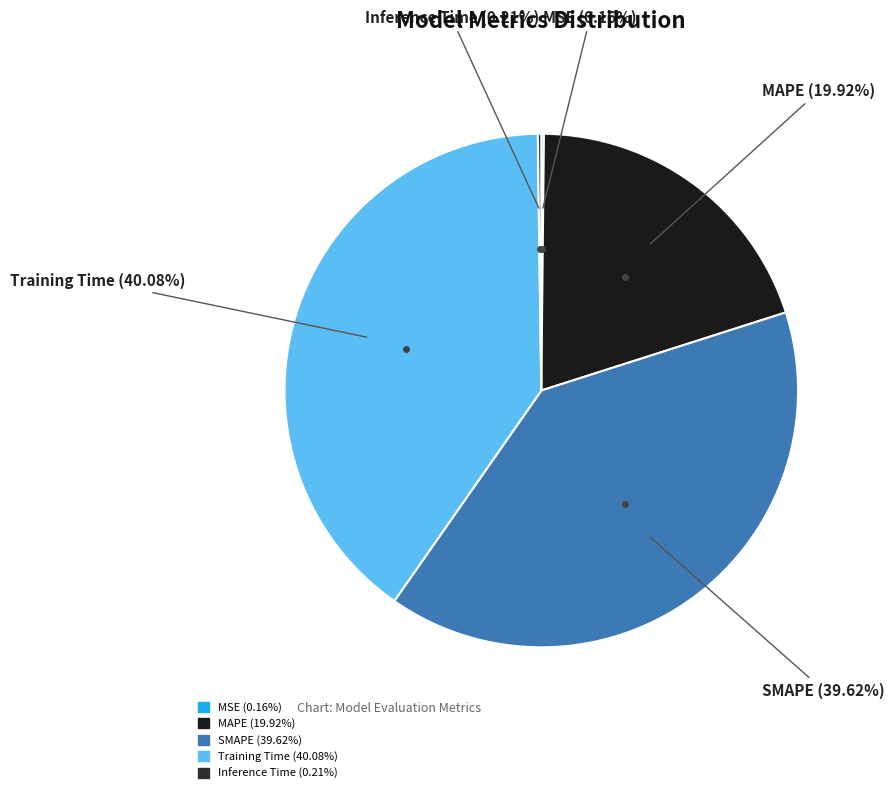

To the nearest percent, what is the average slice percentage?

20%